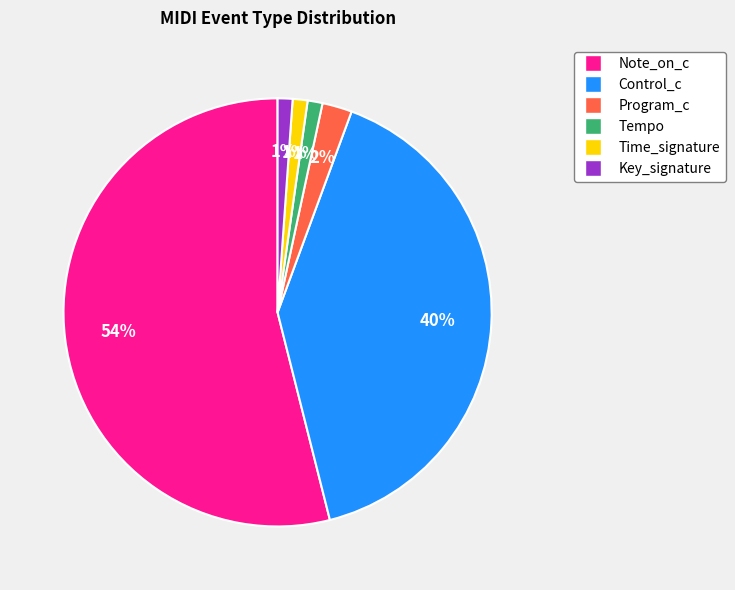

To the nearest percent, what portion does Time_signature represent?

1%